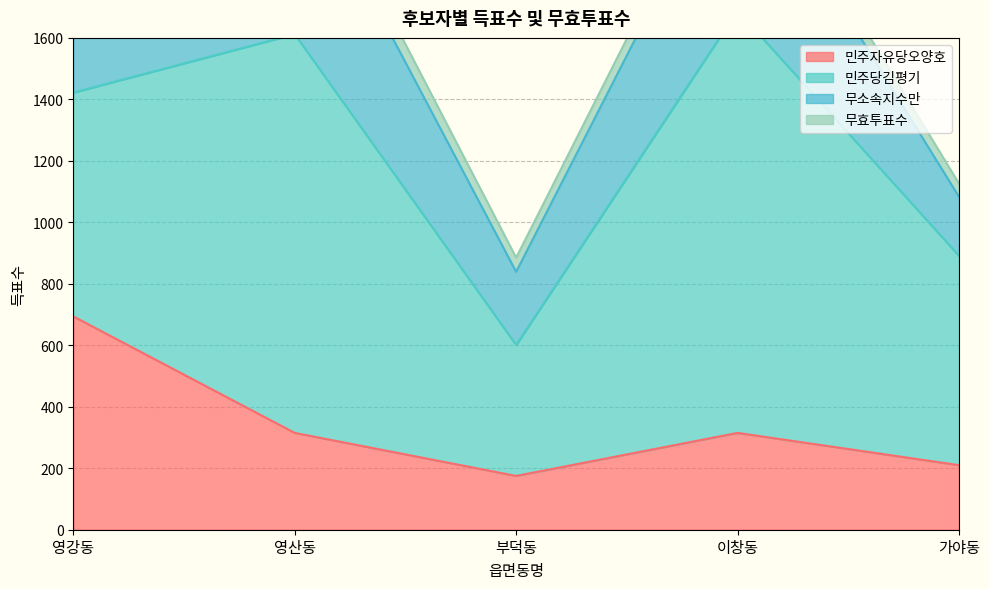

Which series has the largest total across all categories?

민주당김평기